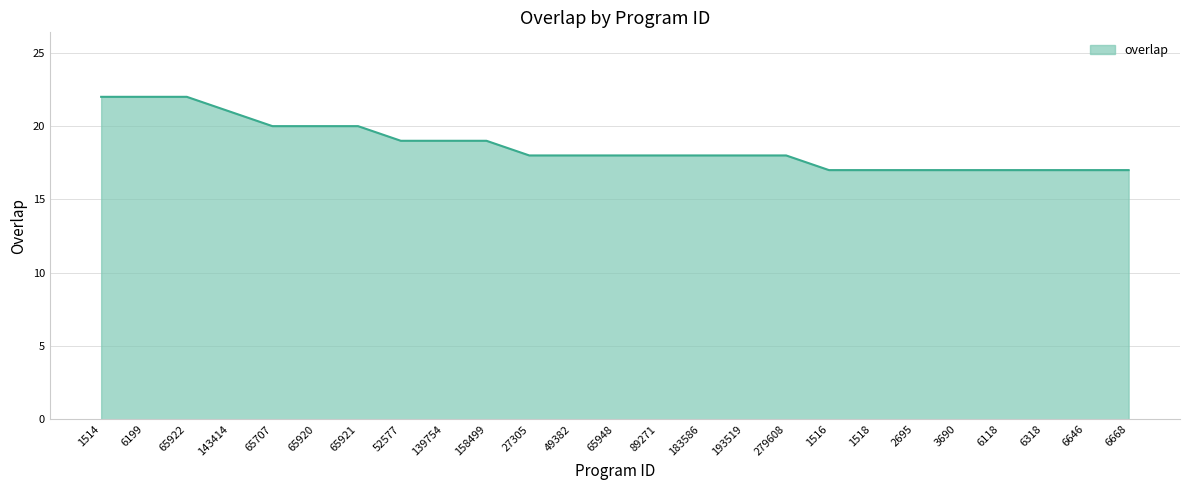

What is the sum of the values at 158499 and 1518?

36